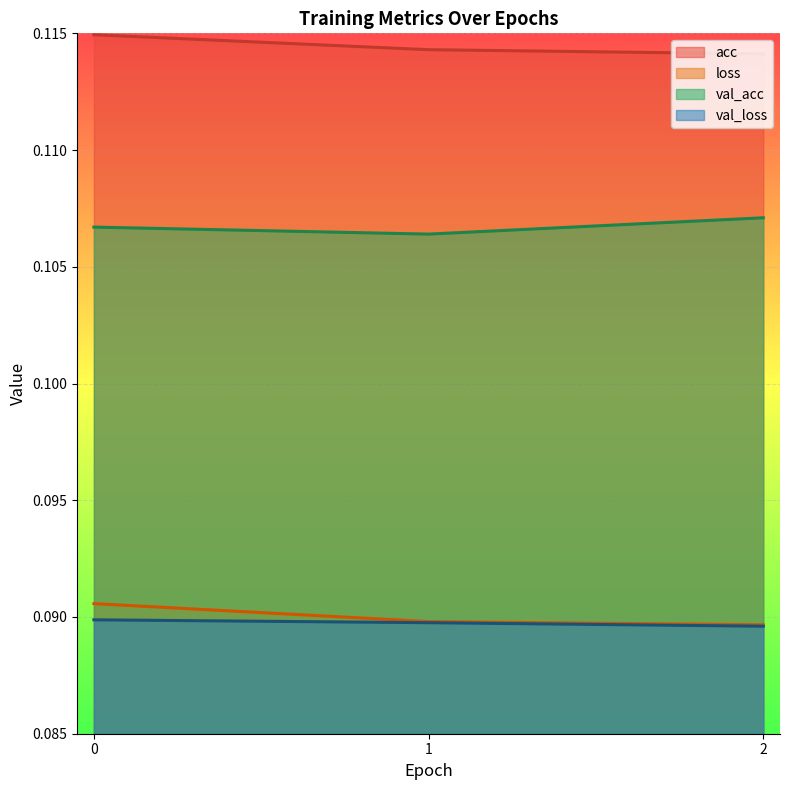

What is the value of the val_loss point at the 2nd from the left?

0.1